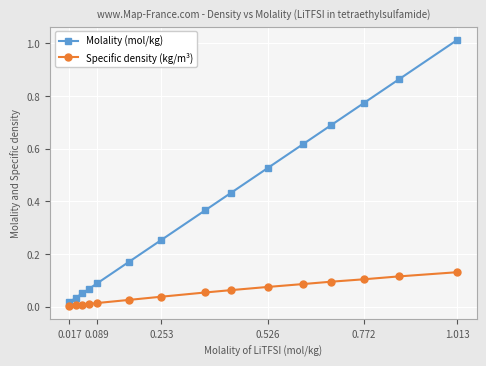

List the series in order of their overall mean, highest first.

Molality (mol/kg), Specific density (kg/m³)